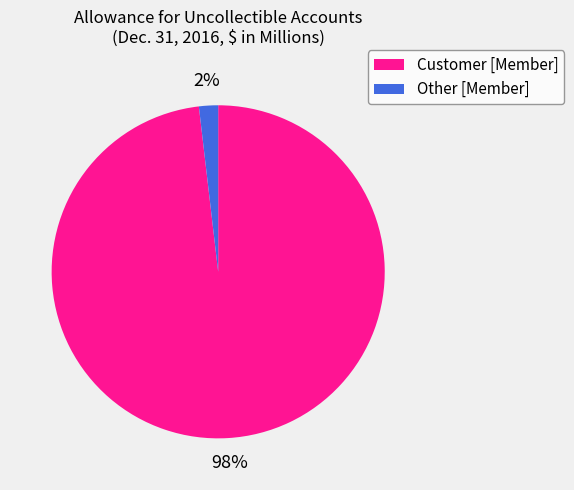

Between Customer [Member] and Other [Member], which is larger?

Customer [Member]